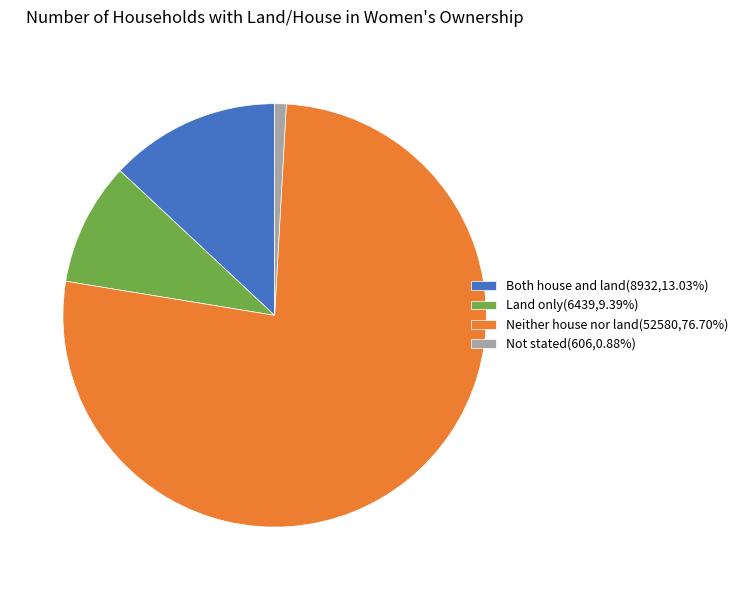

What is the ratio of the value at Both house and land(8932,13.03%) to the value at Land only(6439,9.39%)?

1.4